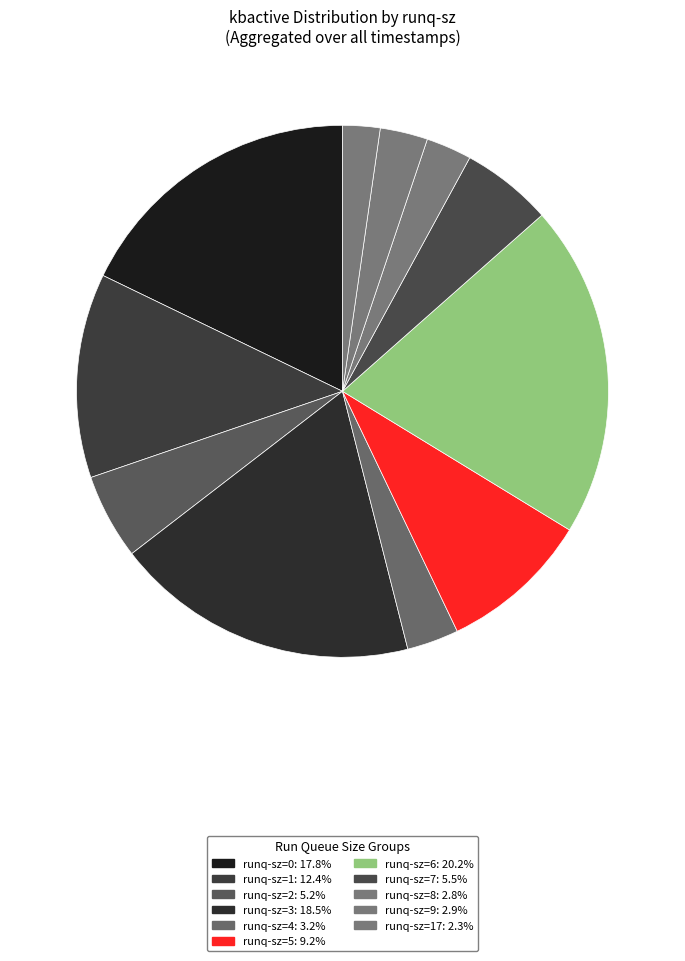

How many slices are in this pie chart?

11